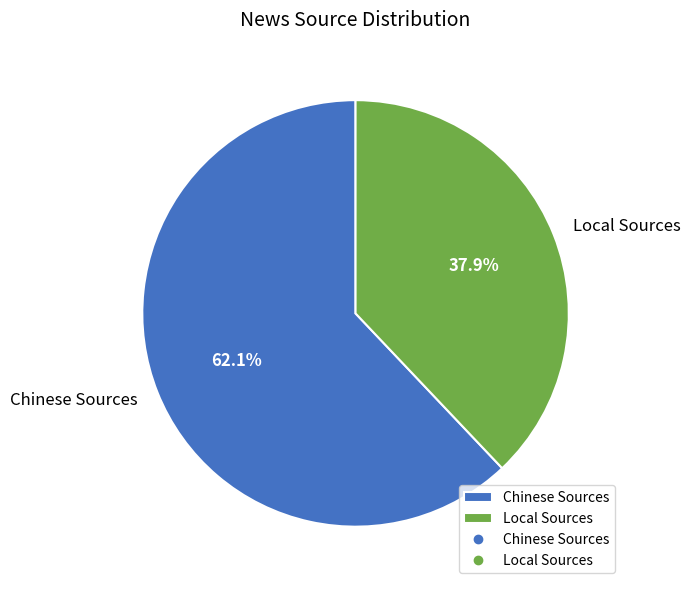

Which category has the biggest portion of the pie?

Chinese Sources